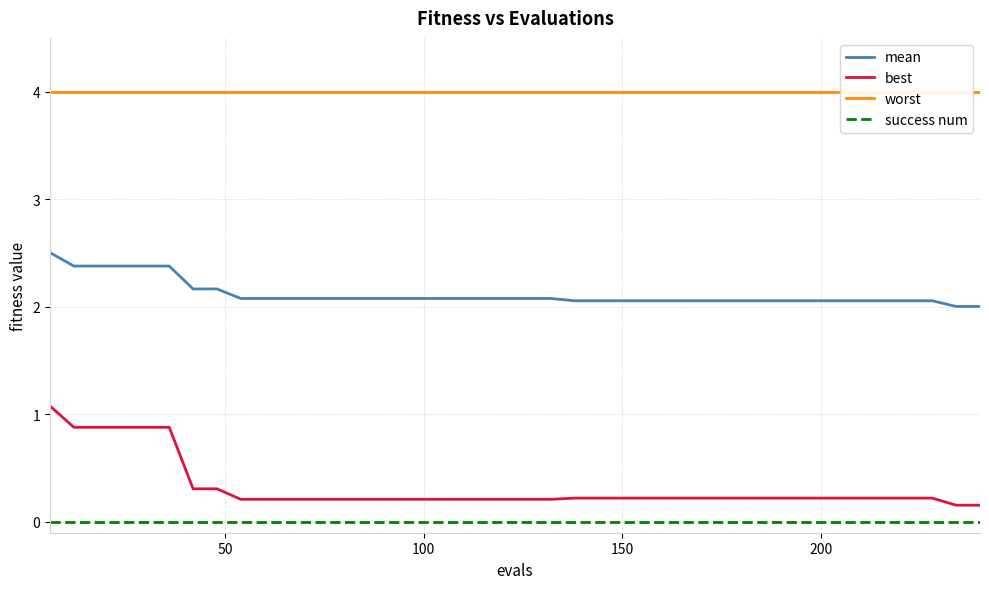

True or false: success num and best intersect in this chart.

False